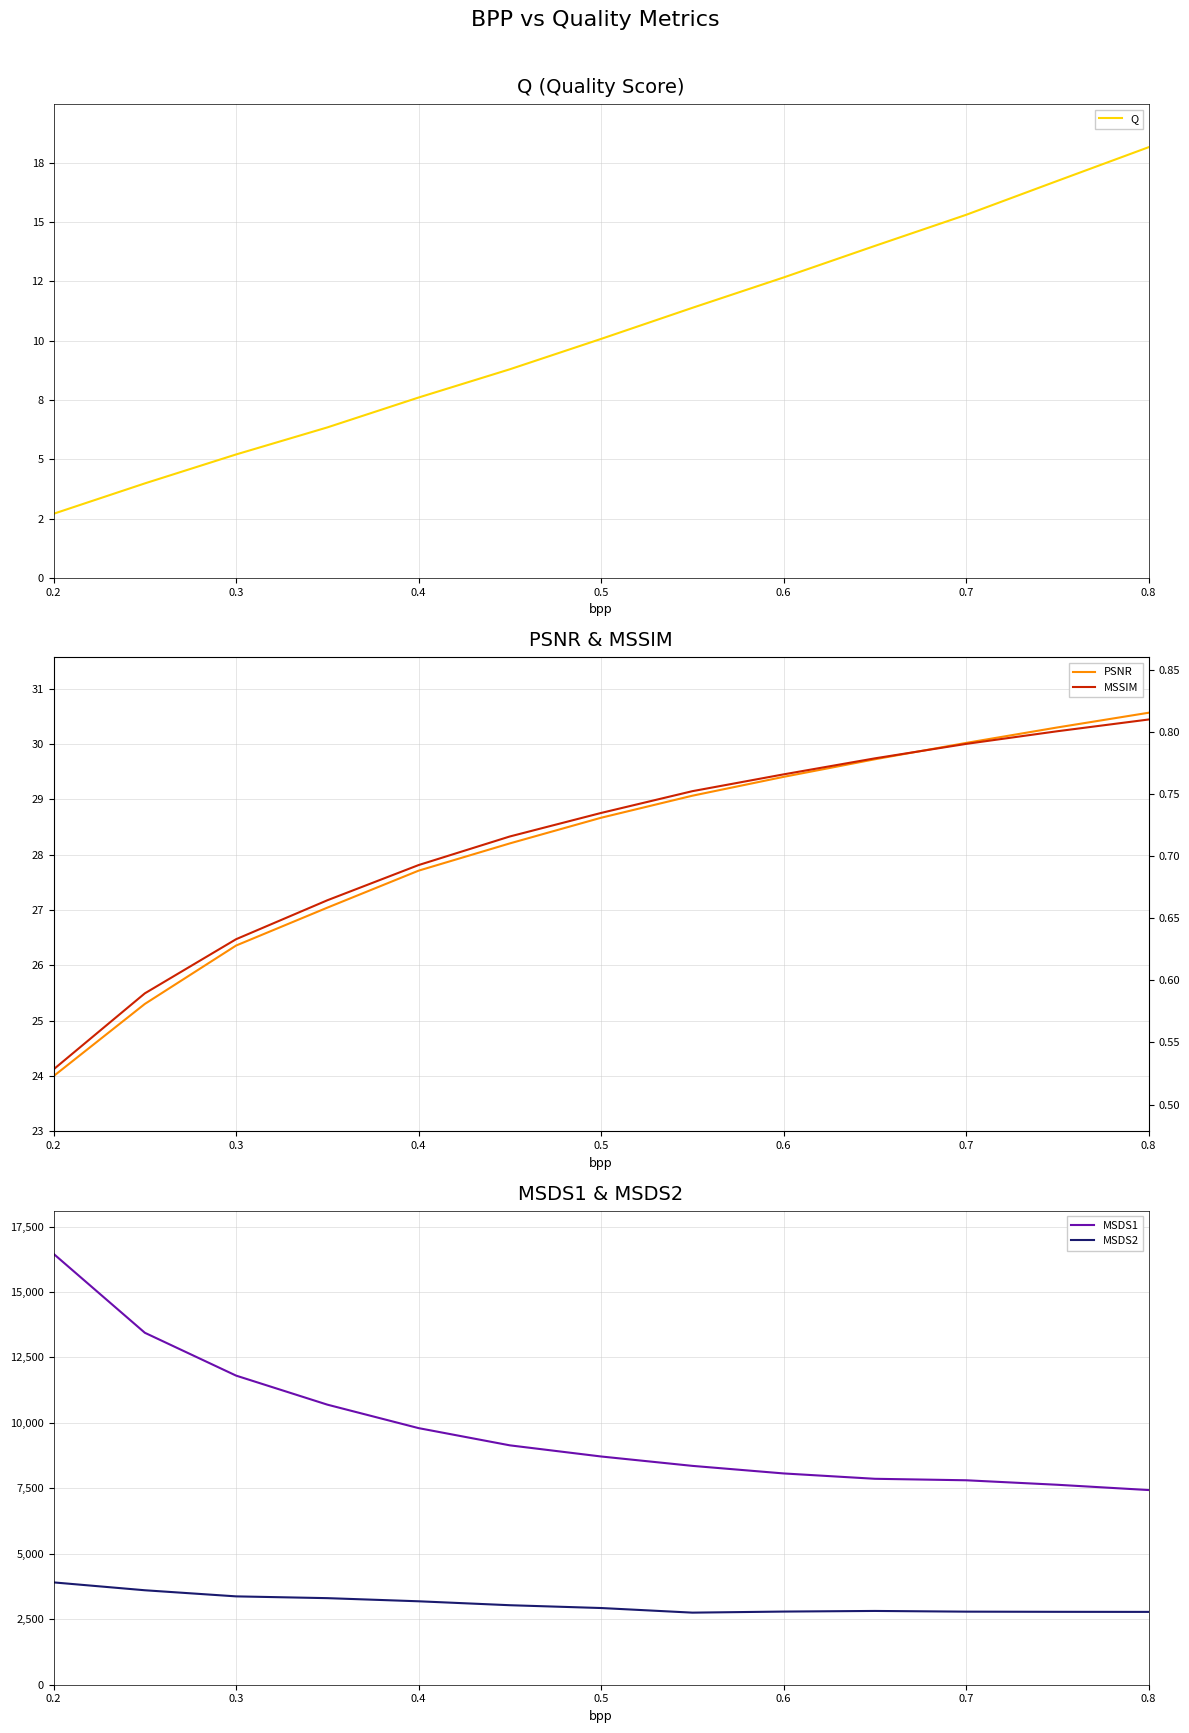

Which series has the largest range (max minus min)?

MSDS1